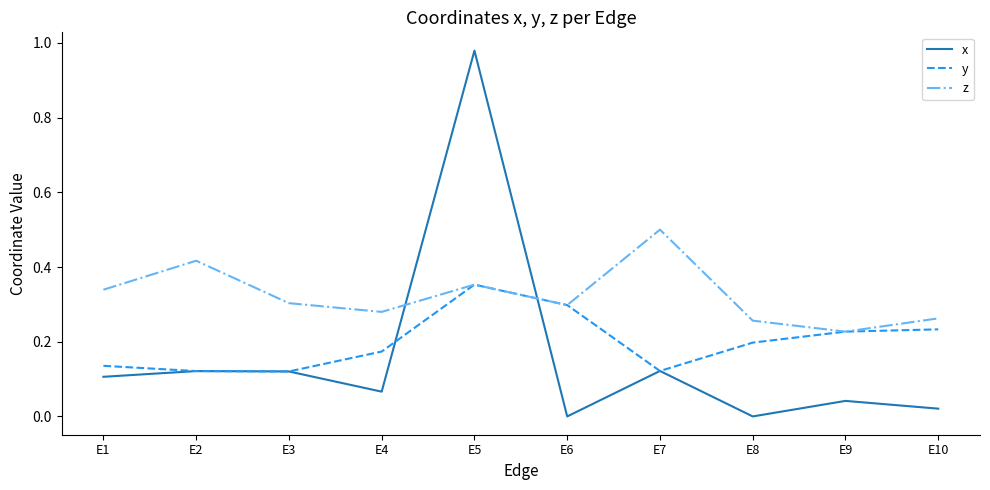

Is the value of z at E5 greater than the value of y at E2?

Yes